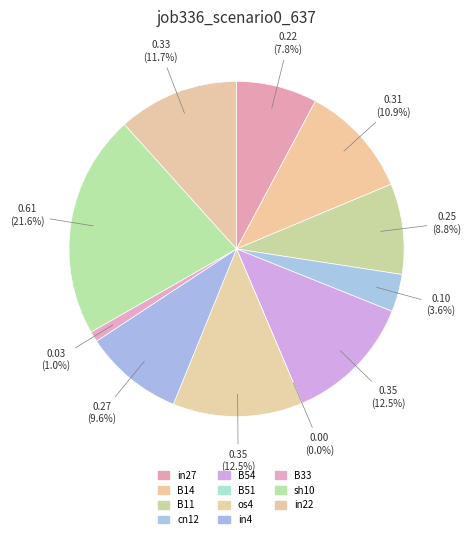

What is the largest slice in the pie chart?

sh10